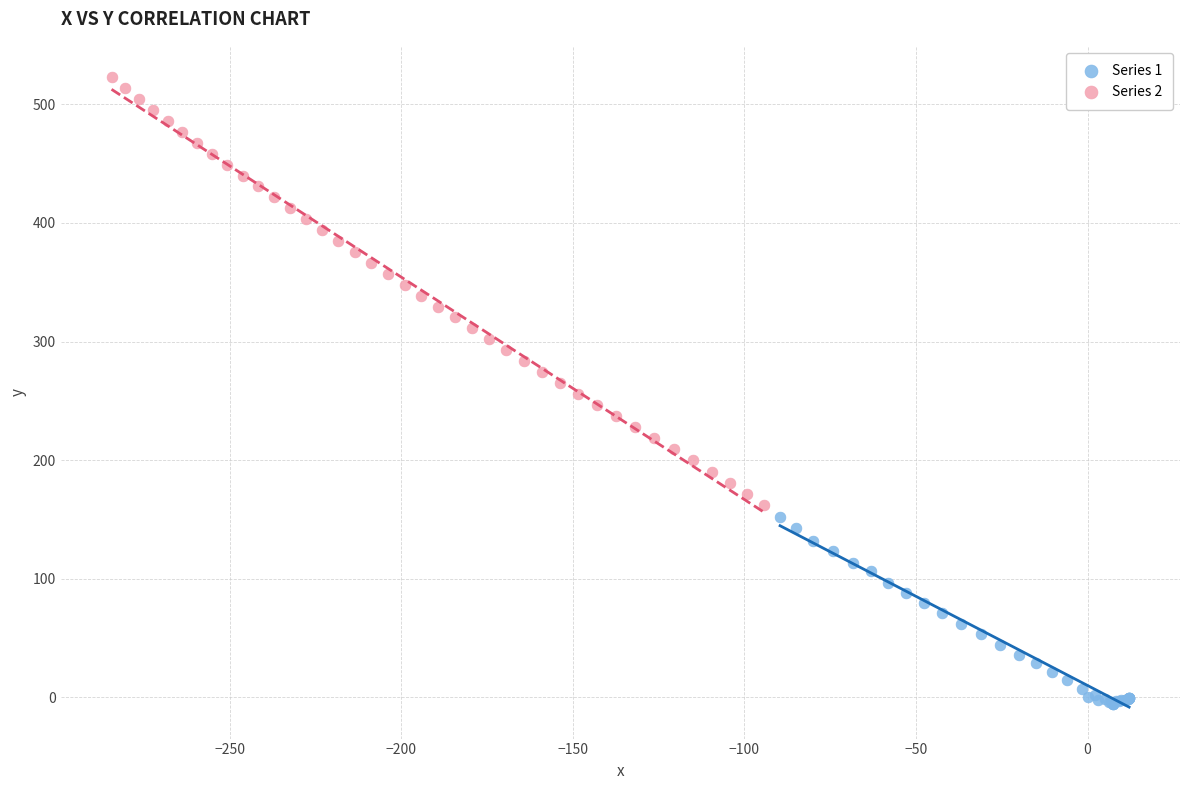

Which series reaches the maximum Y coordinate?

Series 2